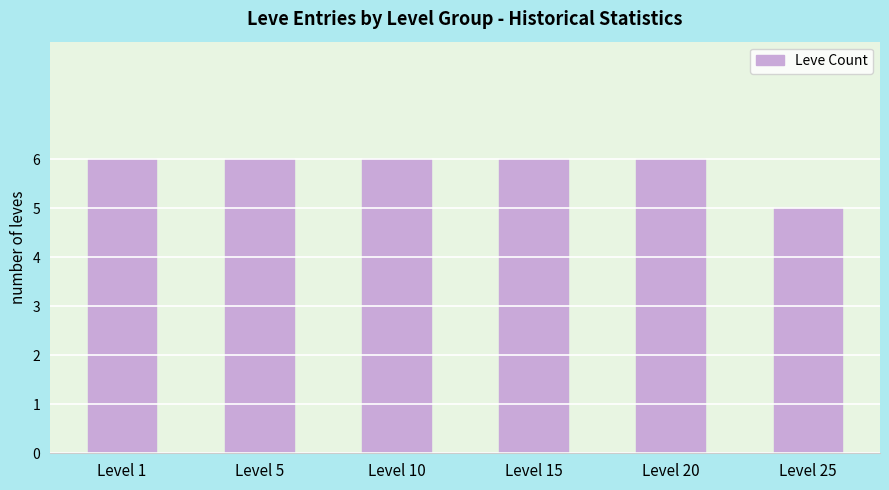

What is the value of the 2nd bar from the left?

6